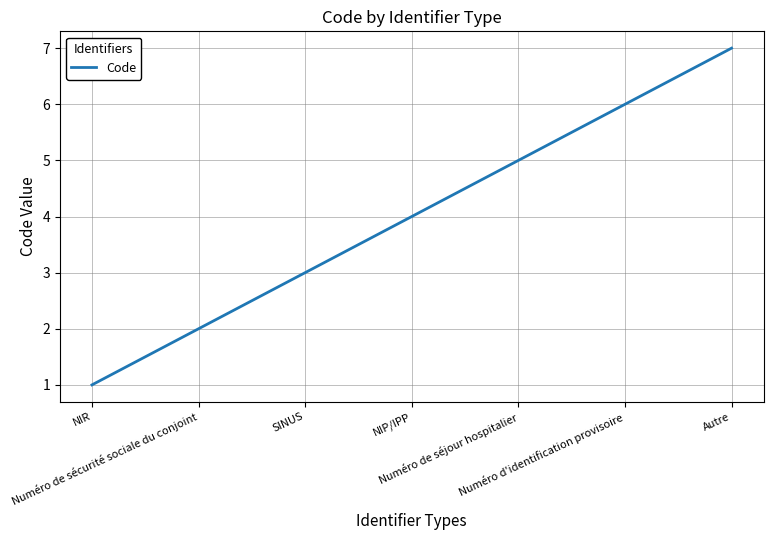

How many distinct data groups are displayed?

1